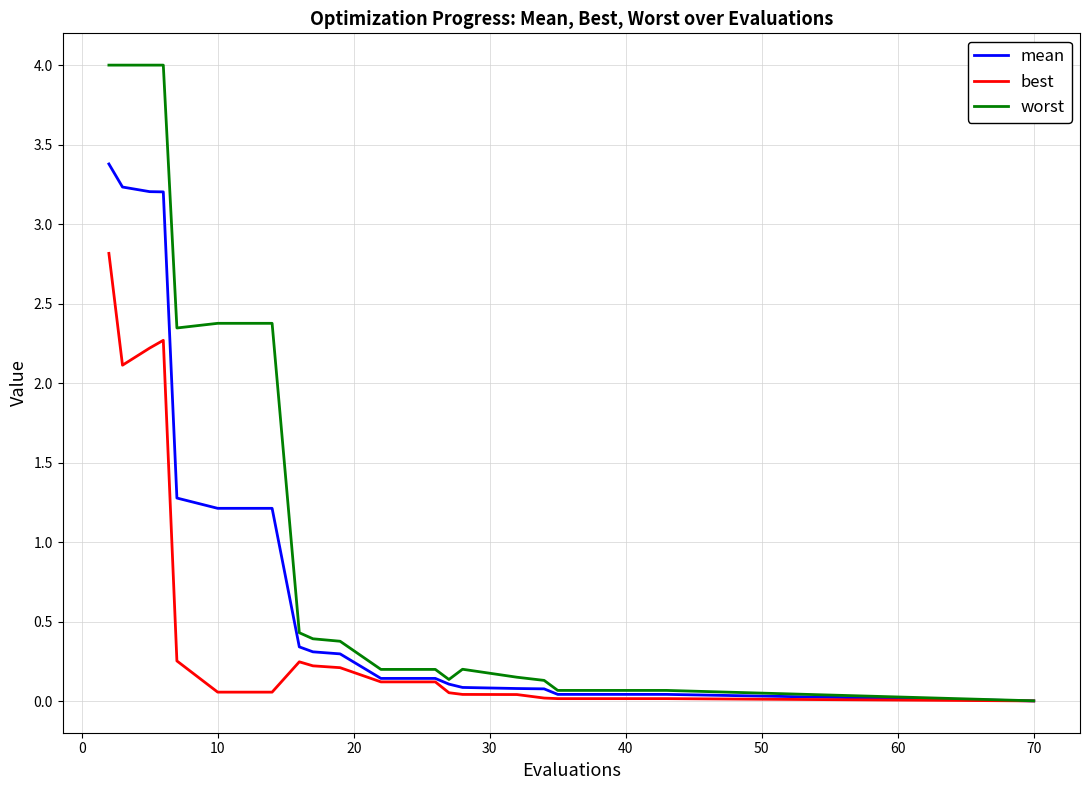

What is the highest value of the mean series?

3.4